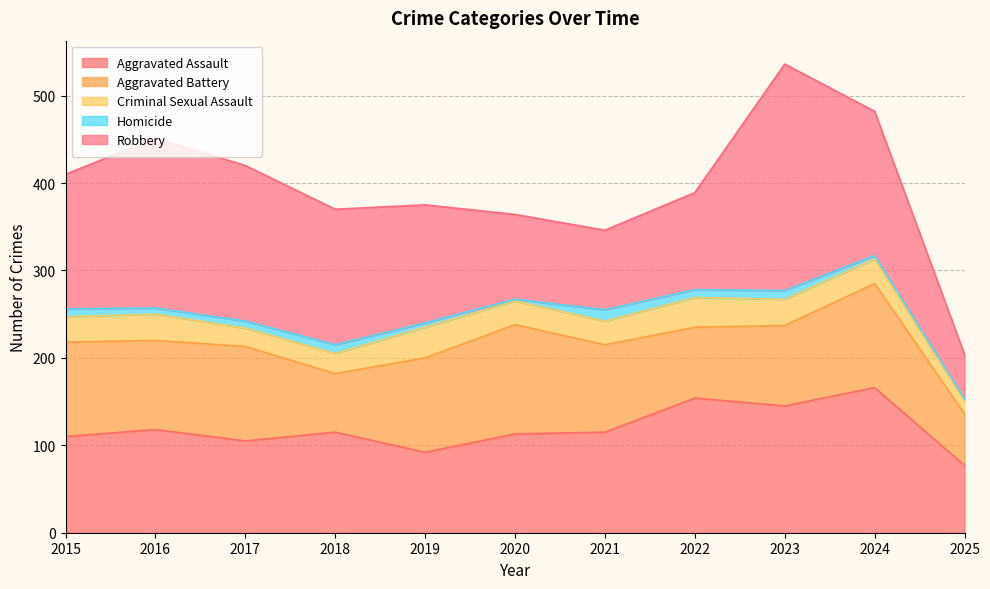

What is the spread (max minus min) of values at 2024?

162